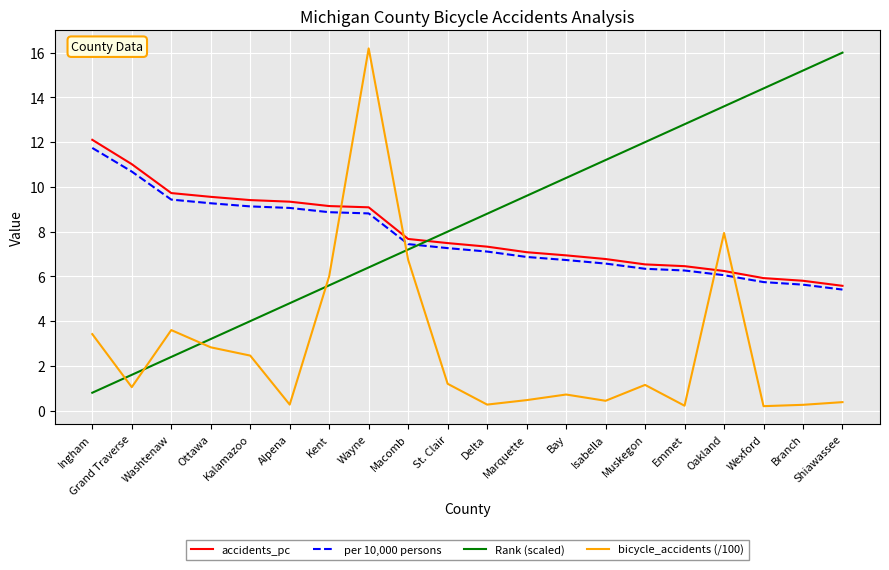

What is the highest value of the Rank (scaled) series?

16.0